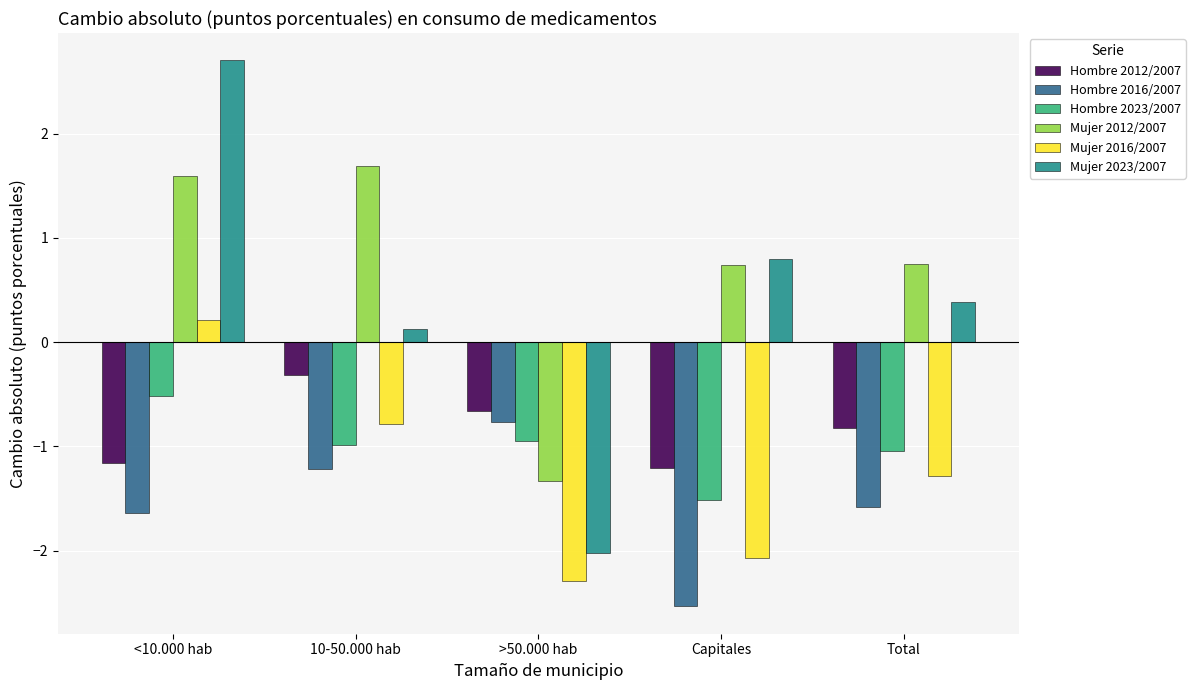

Which series has the widest spread of values?

Mujer 2023/2007